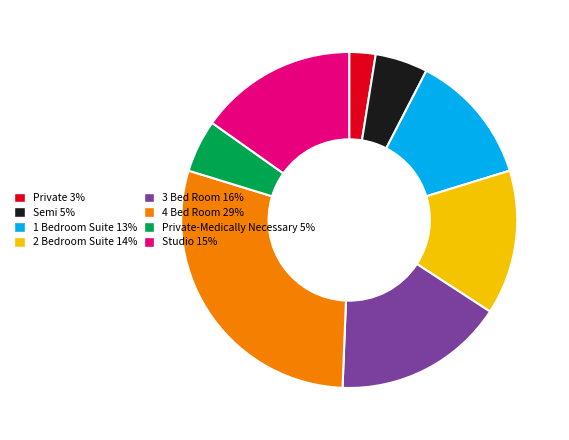

Is there any slice that represents more than half of the pie?

No